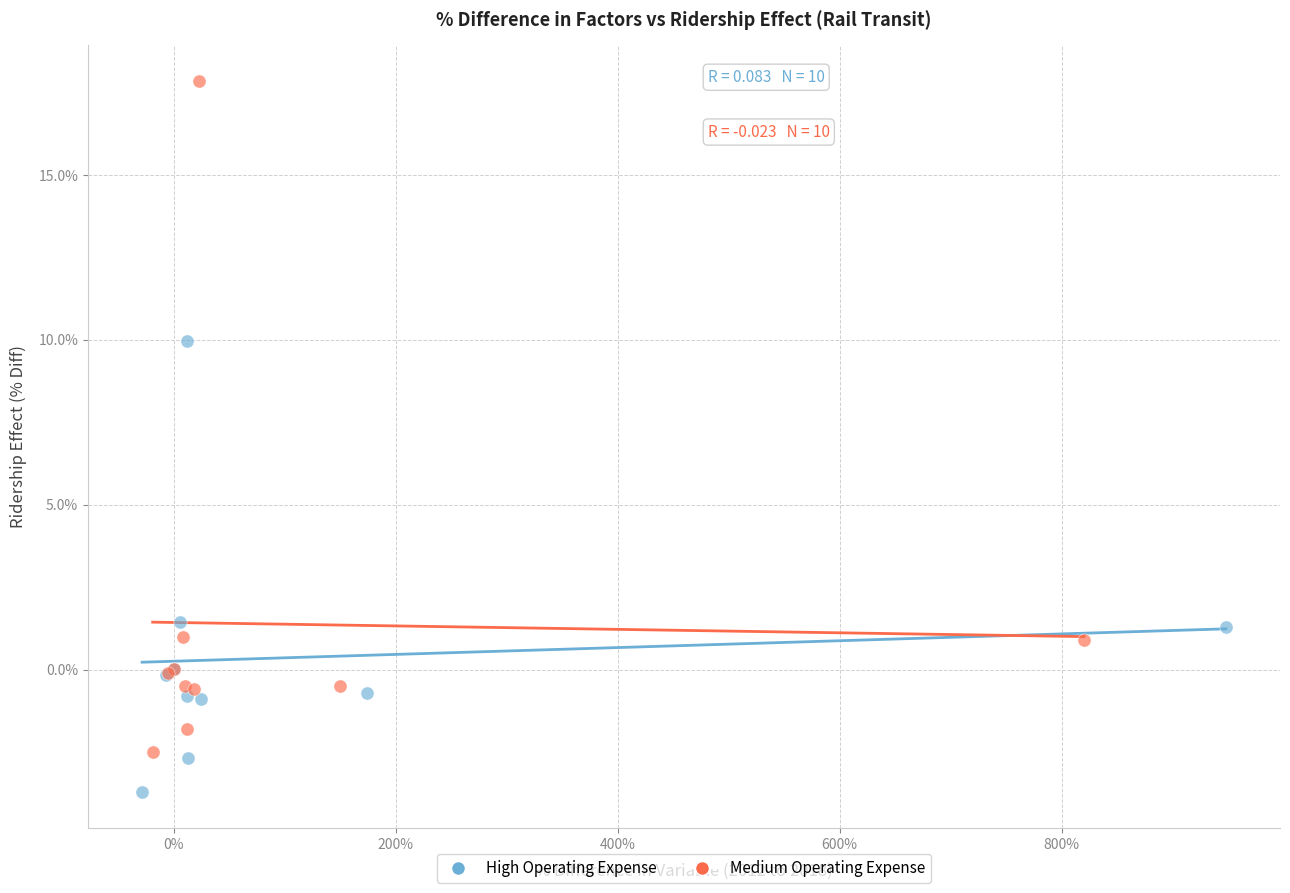

What are all the series names shown in the legend?

High Operating Expense, Medium Operating Expense